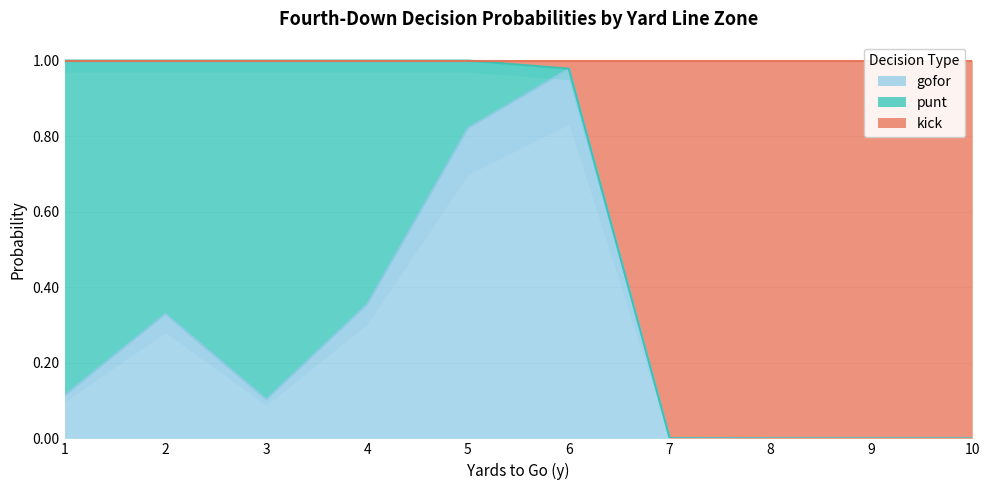

What is the maximum value shown in the chart?

1.0